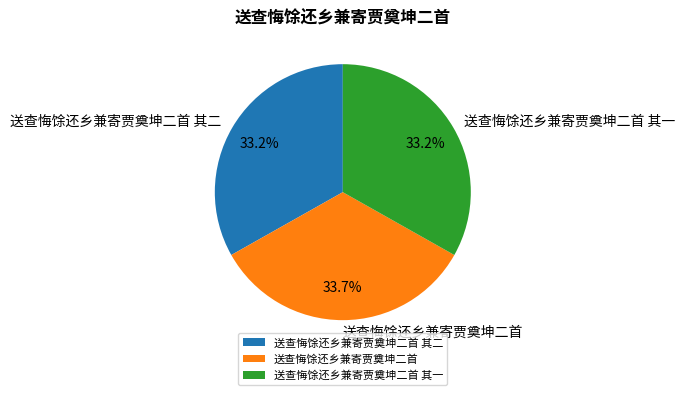

Approximately how many times larger is the value at 送查悔馀还乡兼寄贾奠坤二首 其二 compared to 送查悔馀还乡兼寄贾奠坤二首?

1.0